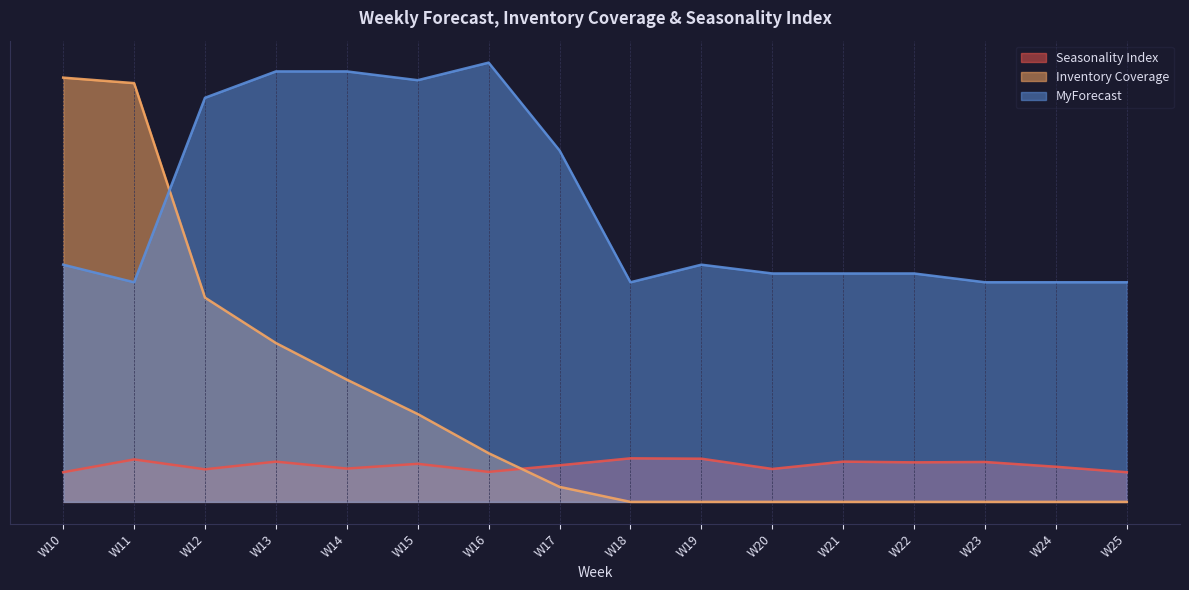

The Seasonality Index series shows 1.2 at W11. True or false?

True